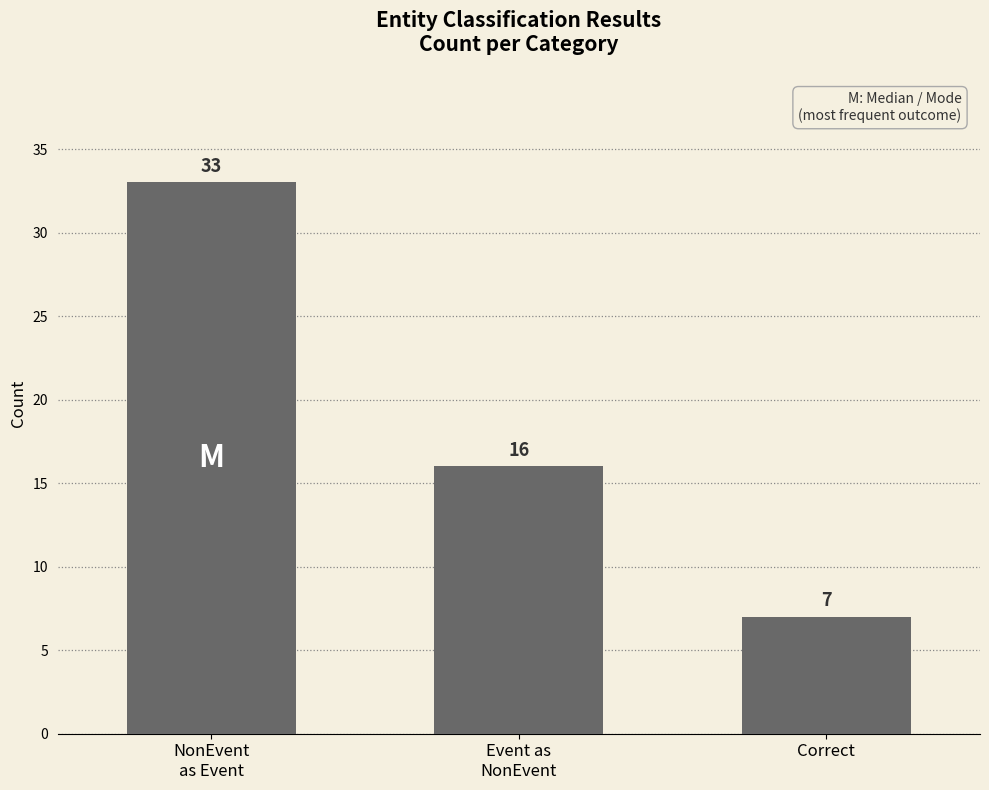

Reading left to right, extract all data points from this chart.

33	16	7